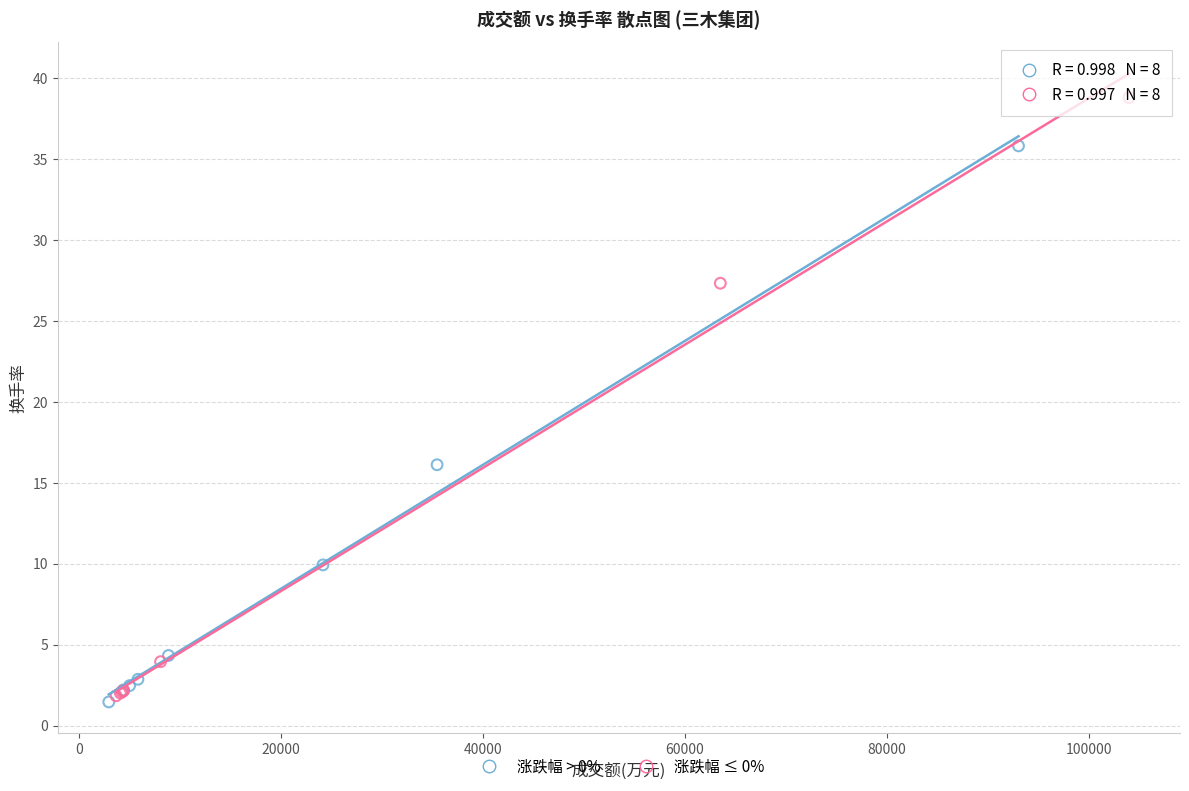

What are all the series names shown in the legend?

涨跌幅 > 0%, 涨跌幅 ≤ 0%